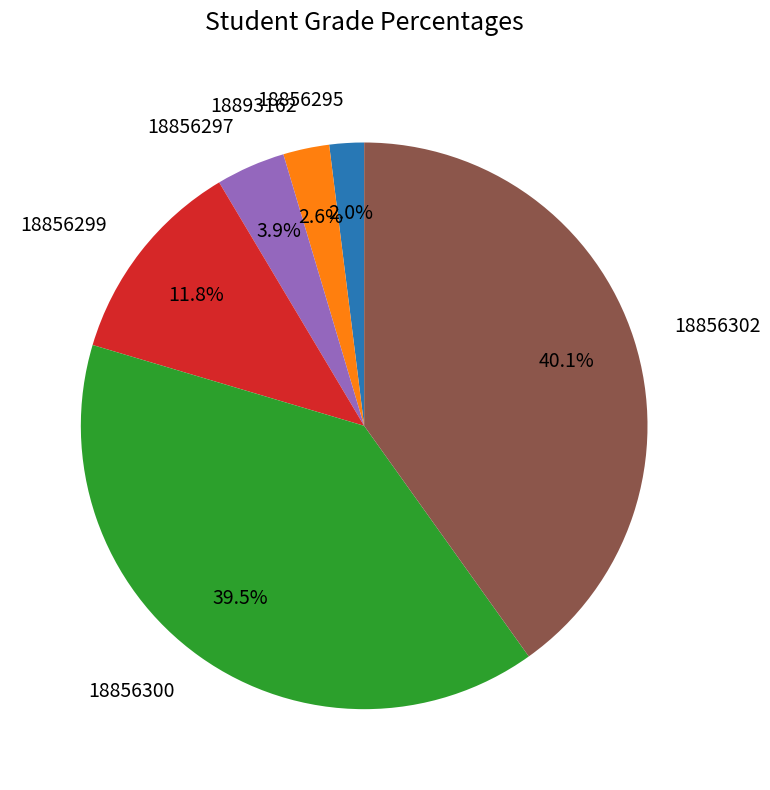

What is the smallest slice in the pie chart?

18856295